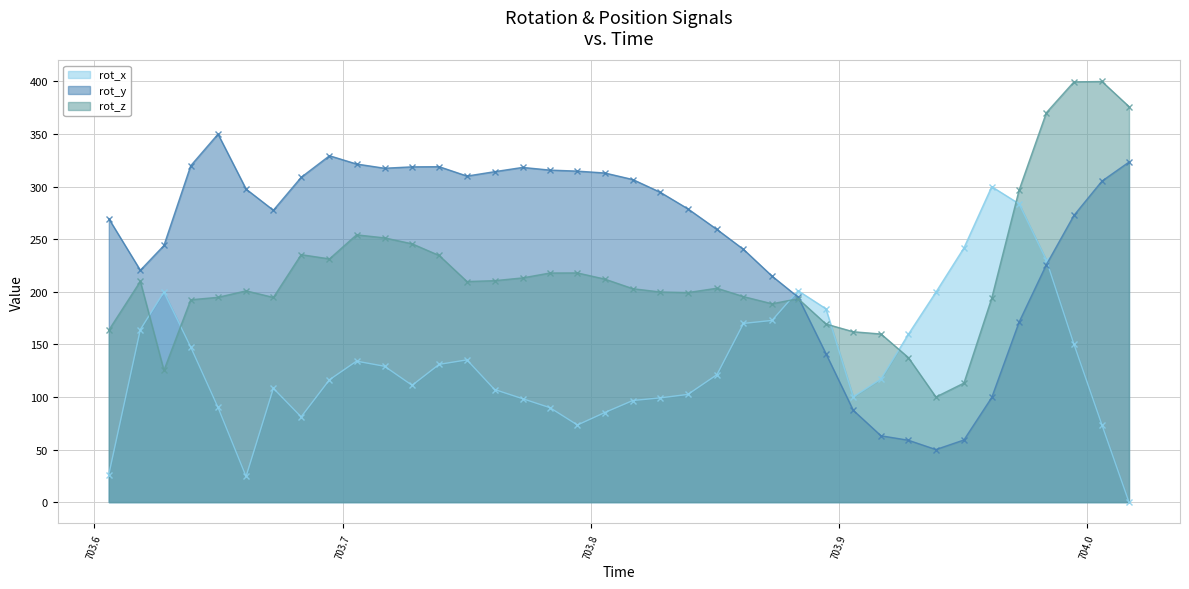

Rank the series by their average value, from highest to lowest.

rot_y, rot_z, rot_x